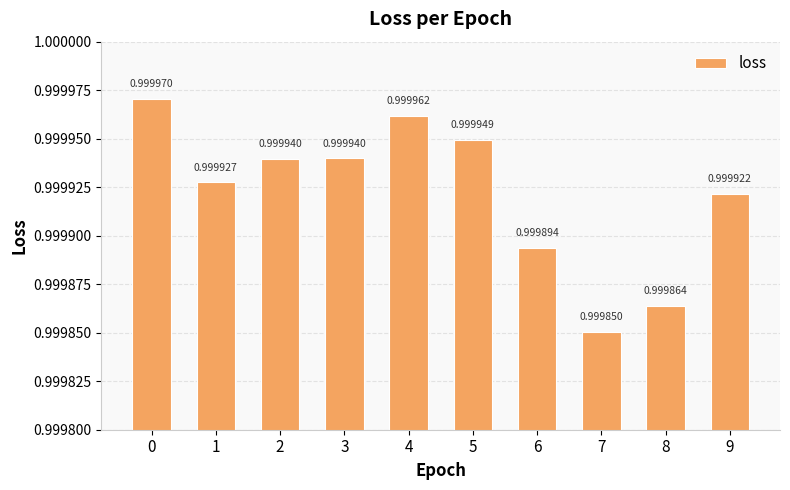

Between 2 and 3, which is larger?

3